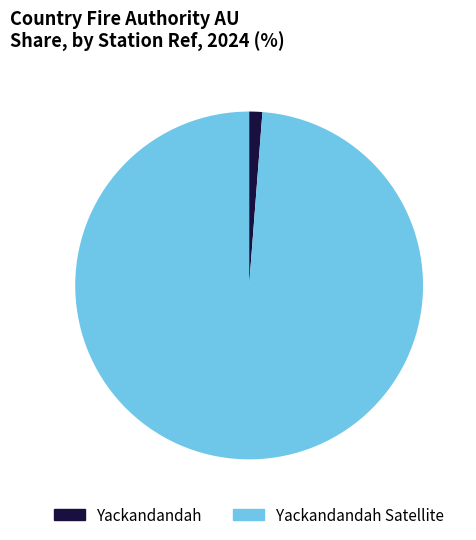

Is it true that Yackandandah Satellite is 89% of the pie?

False